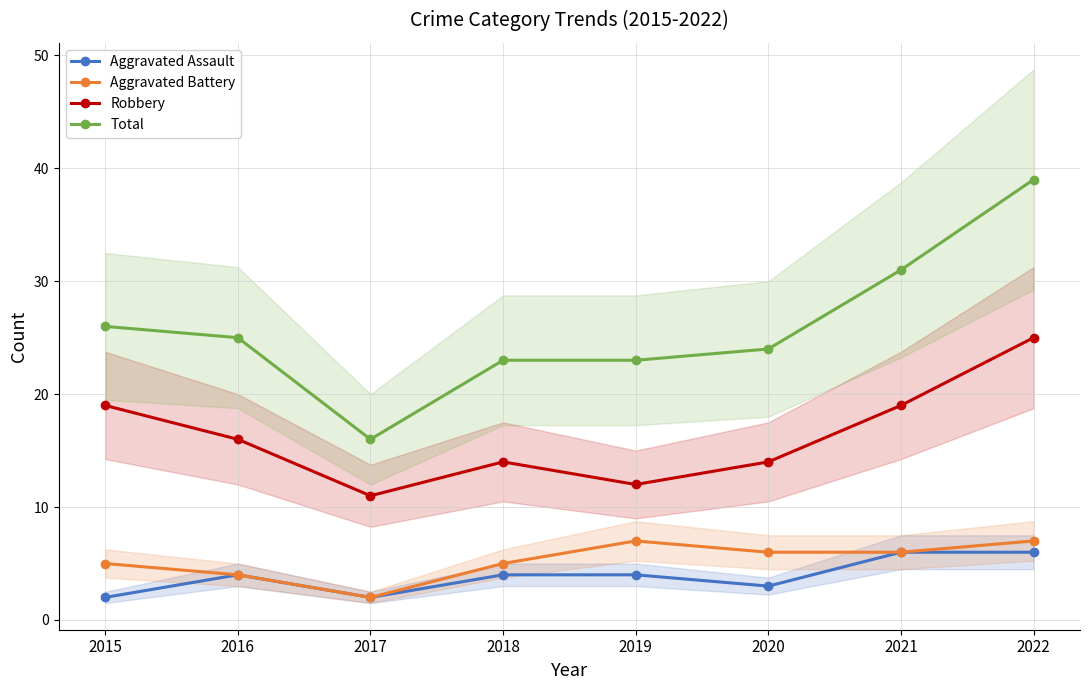

Reading left to right, extract all data points from this chart.

Aggravated Assault: 2015=2	2016=4	2017=2	2018=4	2019=4	2020=3	2021=6	2022=6
Aggravated Battery: 2015=5	2016=4	2017=2	2018=5	2019=7	2020=6	2021=6	2022=7
Robbery: 2015=19	2016=16	2017=11	2018=14	2019=12	2020=14	2021=19	2022=25
Total: 2015=26	2016=25	2017=16	2018=23	2019=23	2020=24	2021=31	2022=39